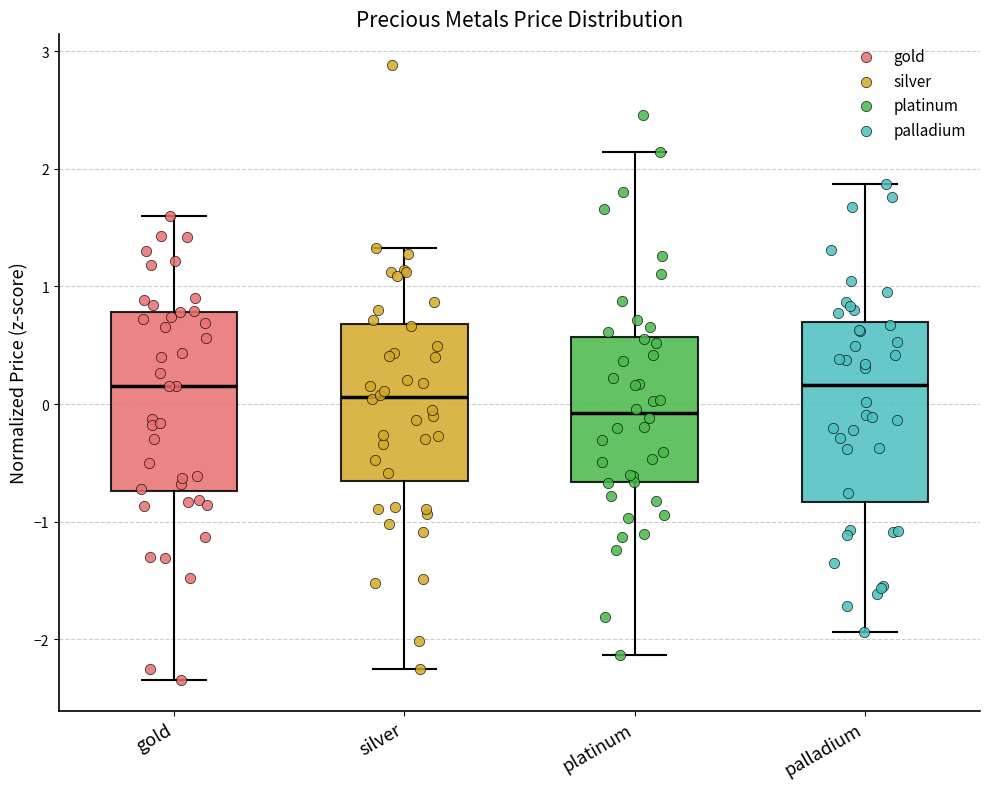

Reading left to right, transcribe this box plot: for each box, give where its median line is, the range the box spans, and where its two whiskers end, as read against the y-axis. The values are not printed on the chart, so give them approximately, as read against the axis.

gold: median 0.2, box -0.7 to 0.8, whiskers -2.3 to 1.6
silver: median 0.1, box -0.7 to 0.7, whiskers -2.3 to 1.3
platinum: median -0.1, box -0.7 to 0.6, whiskers -2.1 to 2.1
palladium: median 0.2, box -0.8 to 0.7, whiskers -1.9 to 1.9